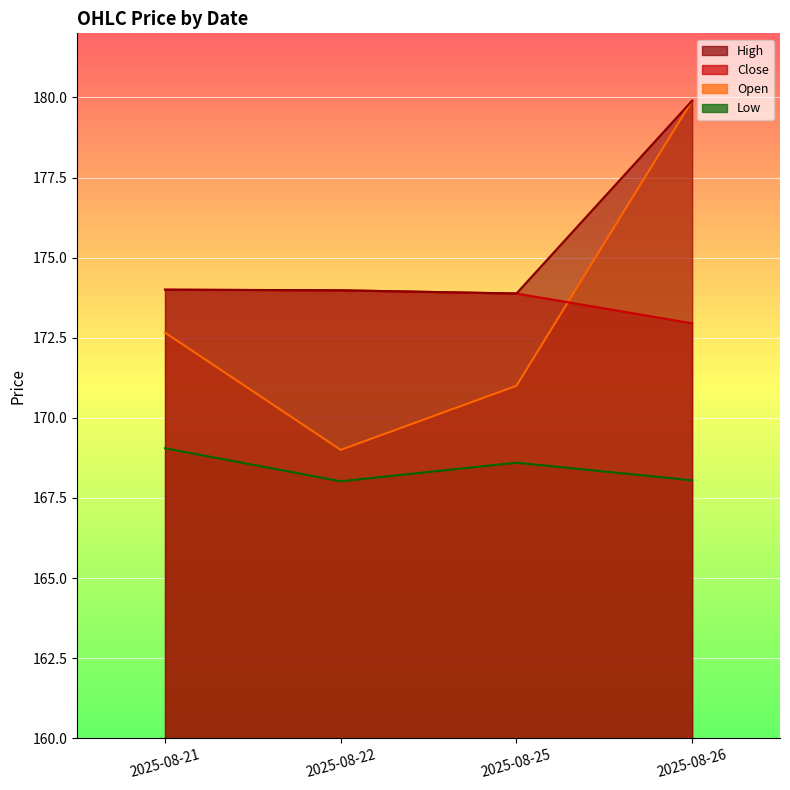

What is the difference between the highest and lowest values at 2025-08-25?

5.3